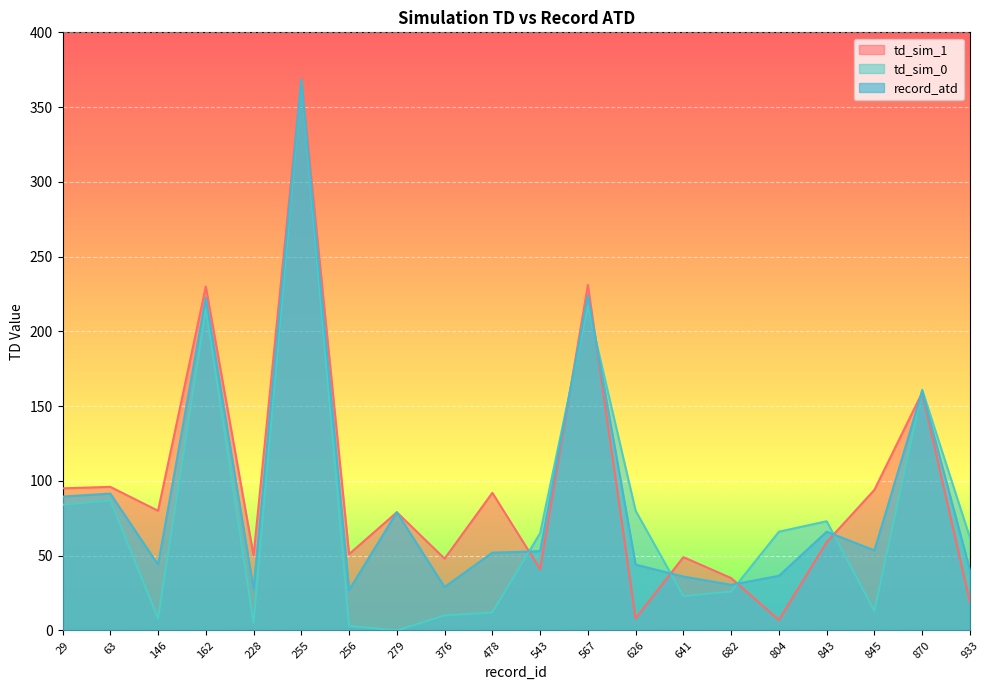

How many data points in record_atd are above 53?

9